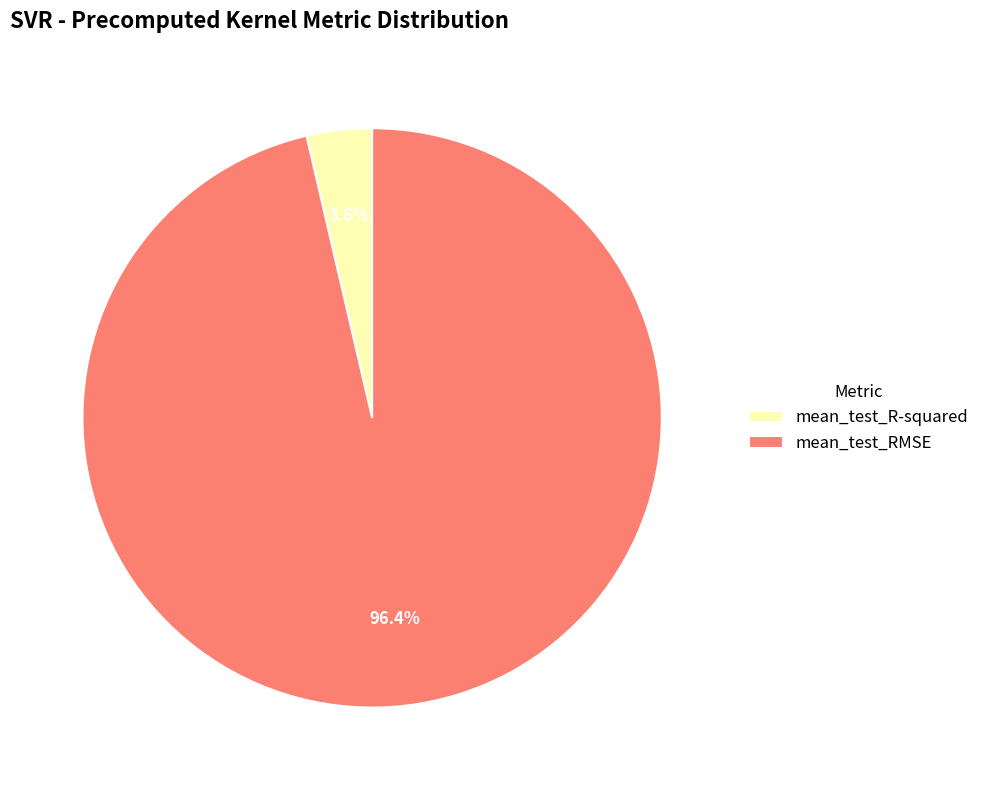

Which has a higher value, mean_test_R-squared or mean_test_RMSE?

mean_test_RMSE